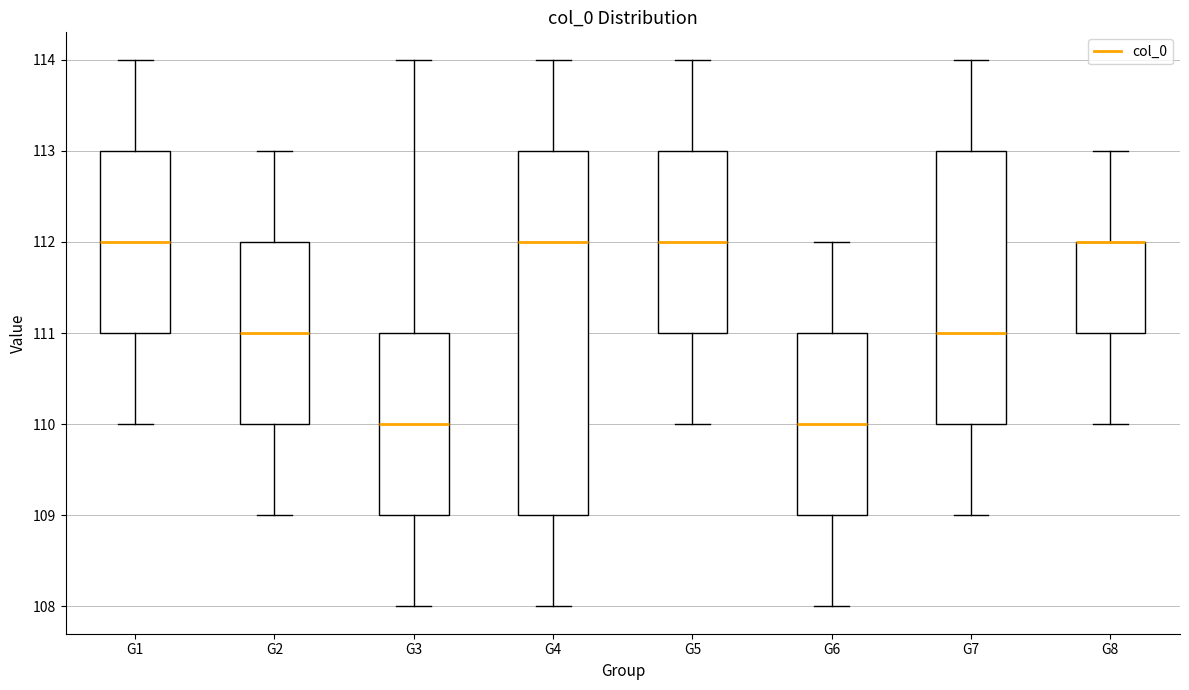

Comparing the boxes themselves (not the whiskers), which one is the tallest?

G4